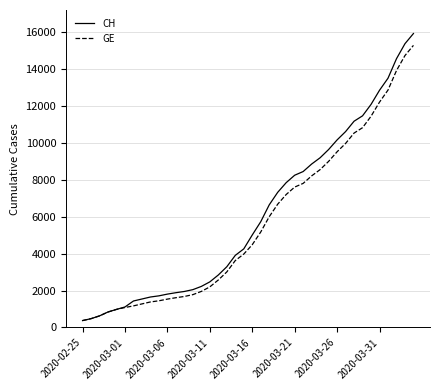

Which series has the largest total across all categories?

CH